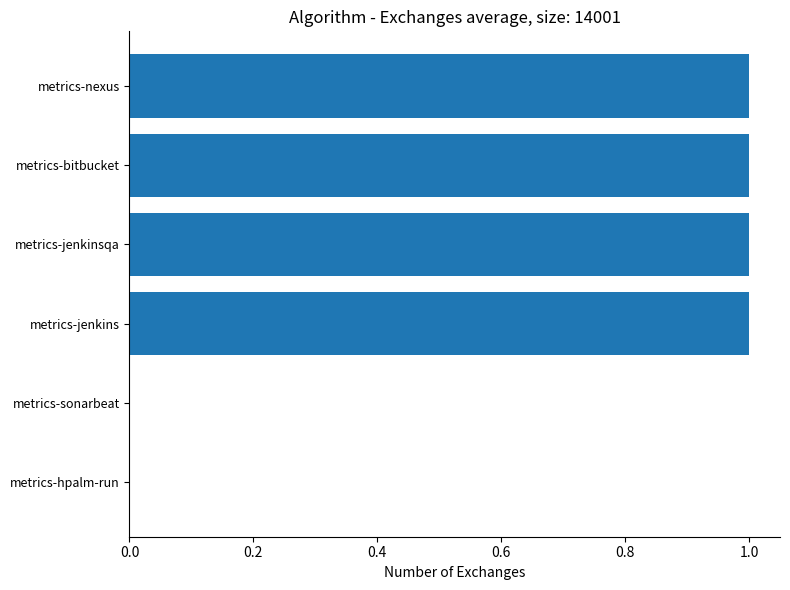

How many series are shown in this chart?

1